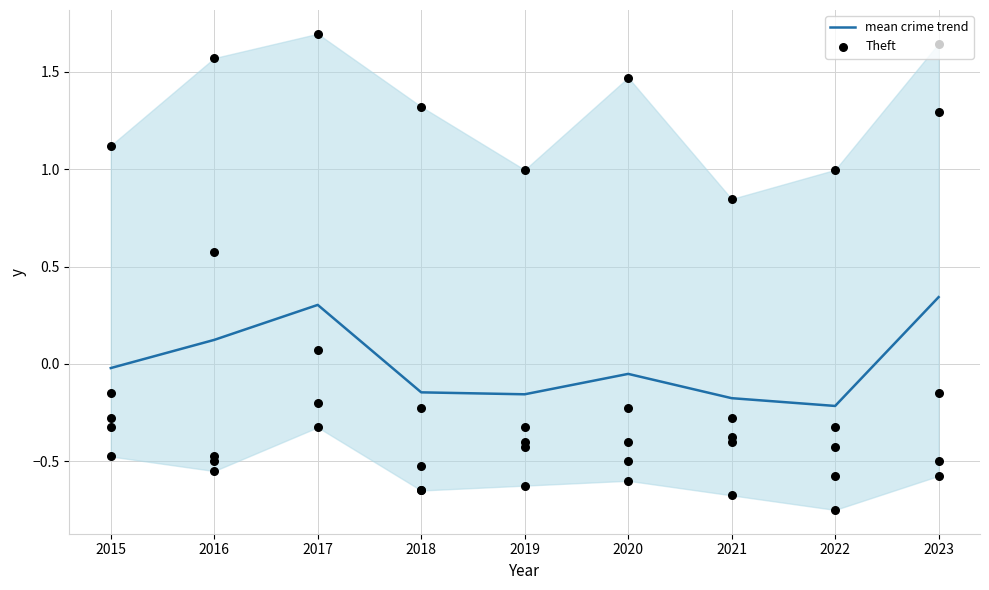

Which series contains the lowest Y value?

mean crime trend